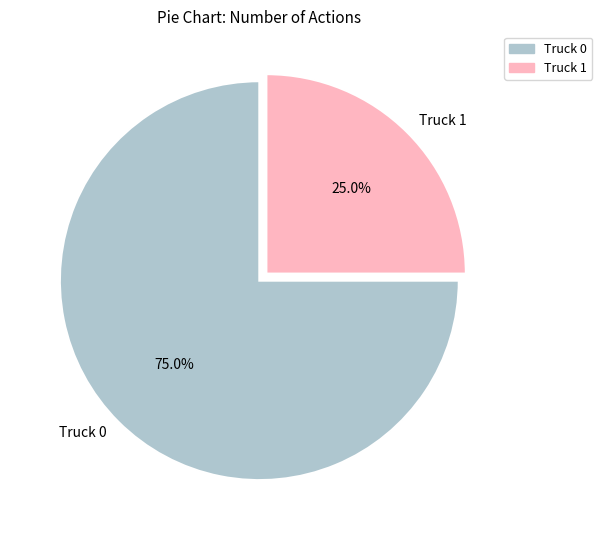

To the nearest percent, what percentage of the pie is Truck 1?

25%